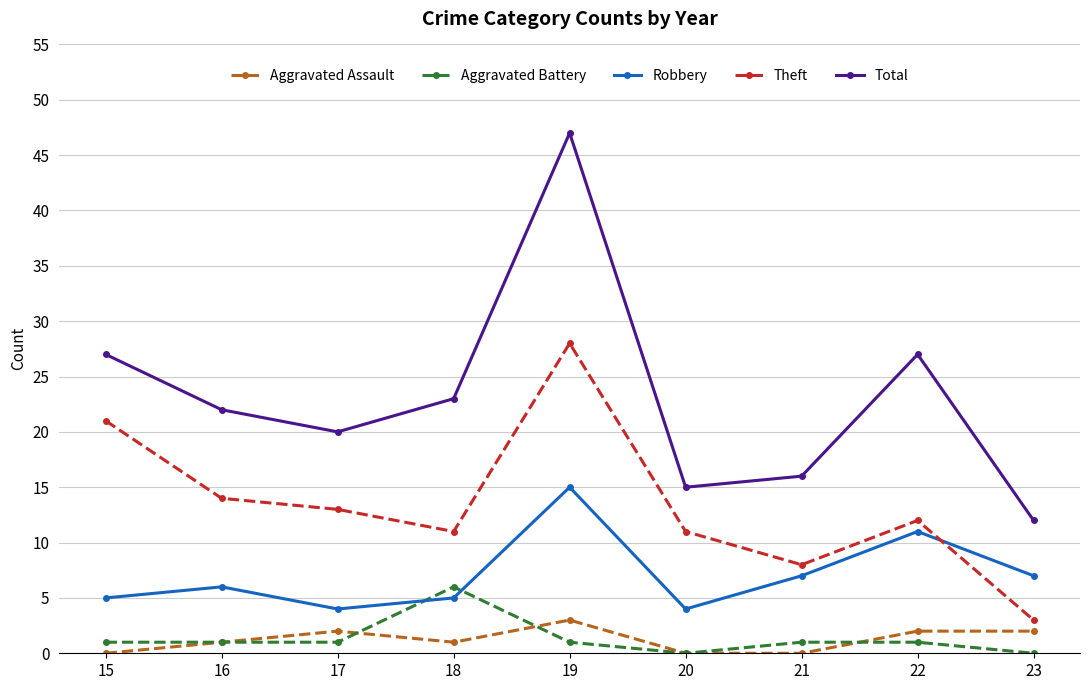

At which category is the sum across all series the highest?

19